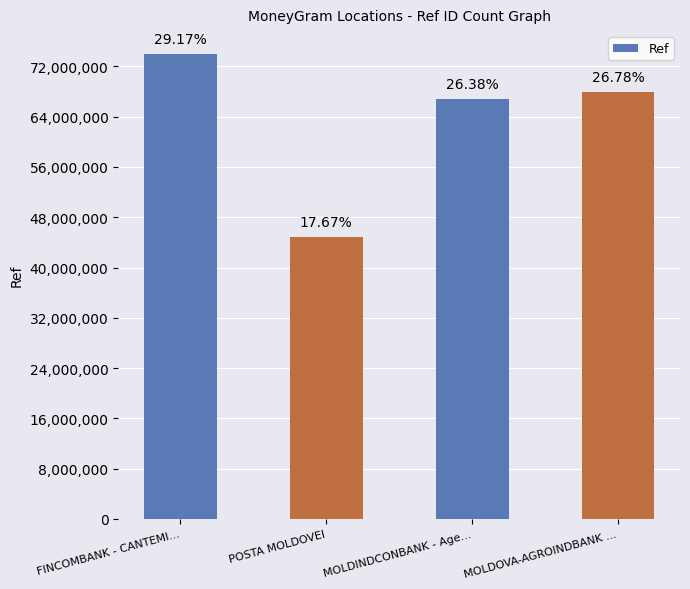

True or false: the data shows 90664827 at MOLDINDCONBANK - Age....

False